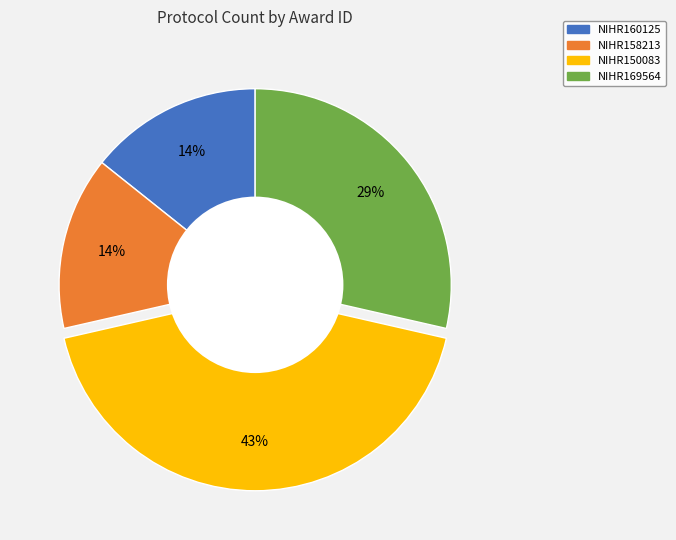

Which slice is the largest?

NIHR150083